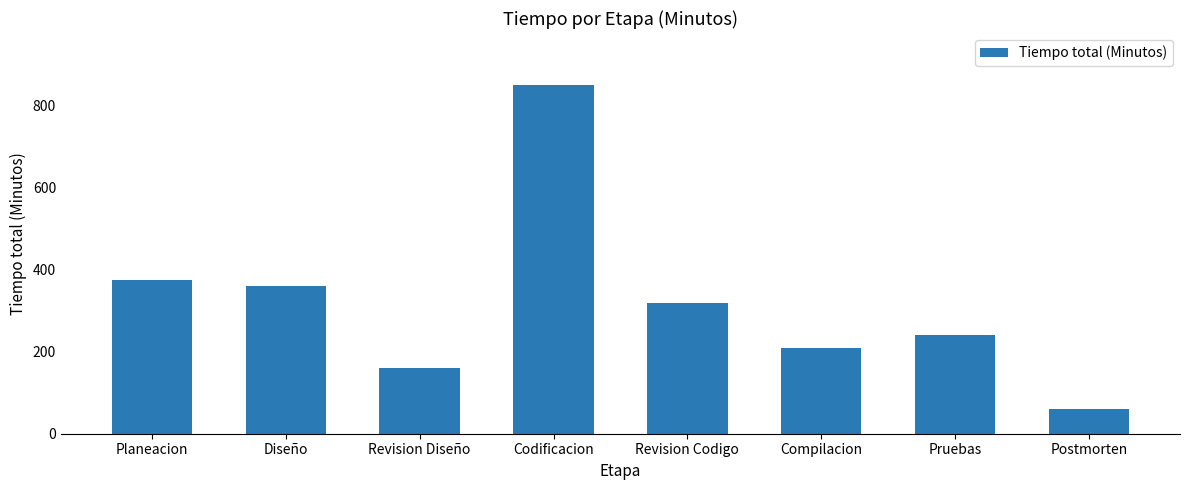

Where does the data first go above 320?

Planeacion